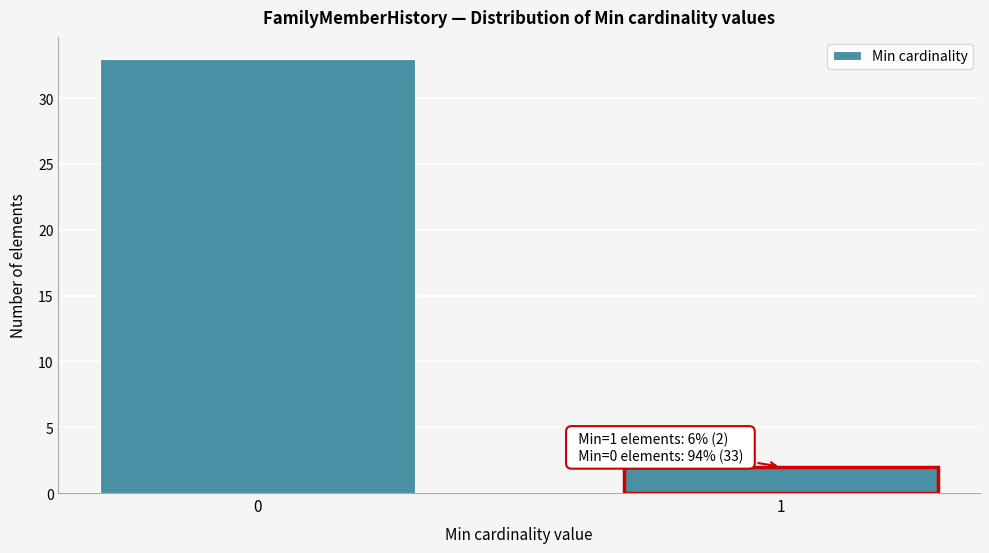

Reading left to right, transcribe all the data shown in this chart.

33	2